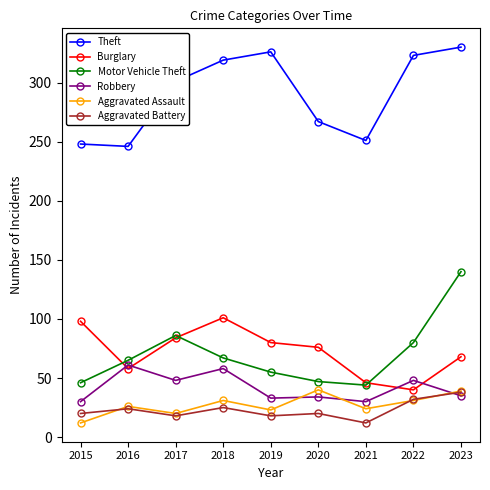

Between 2020 and 2022, which series saw the biggest shift?

Theft